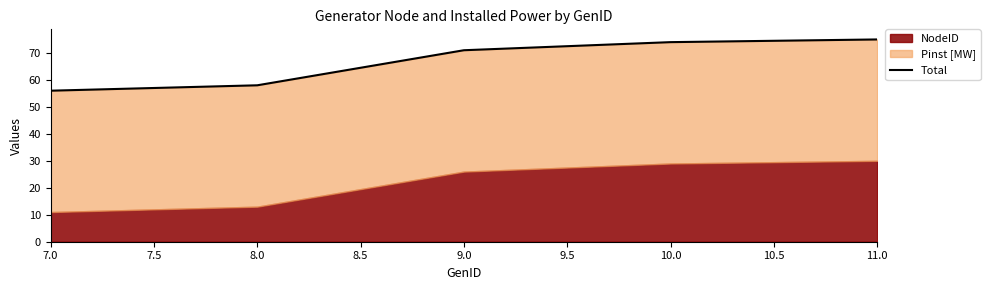

The chart shows a value of 41 at 10.0. True or false?

False